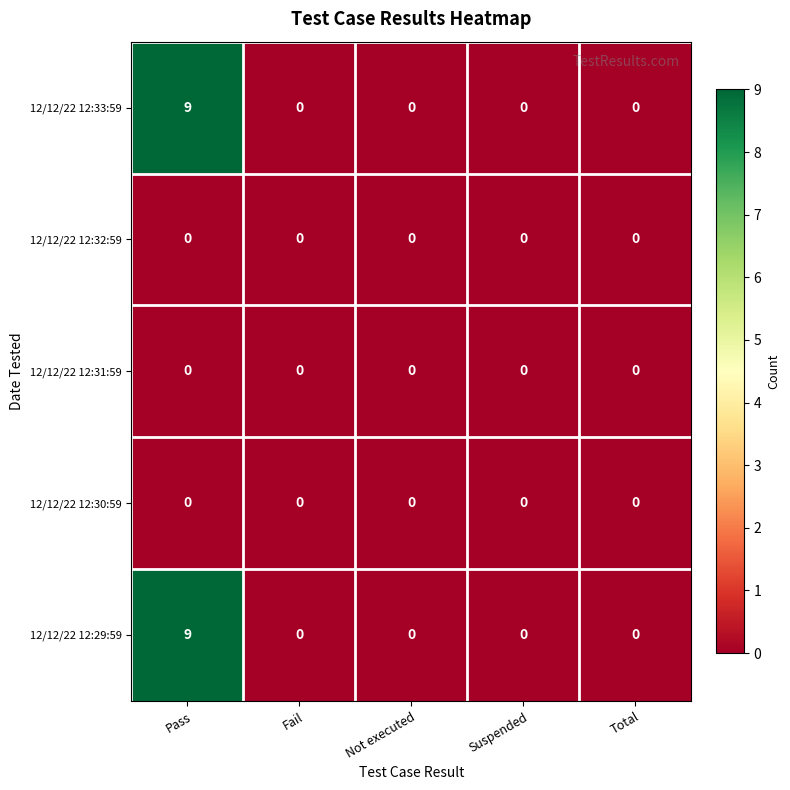

What is the greatest value displayed?

9